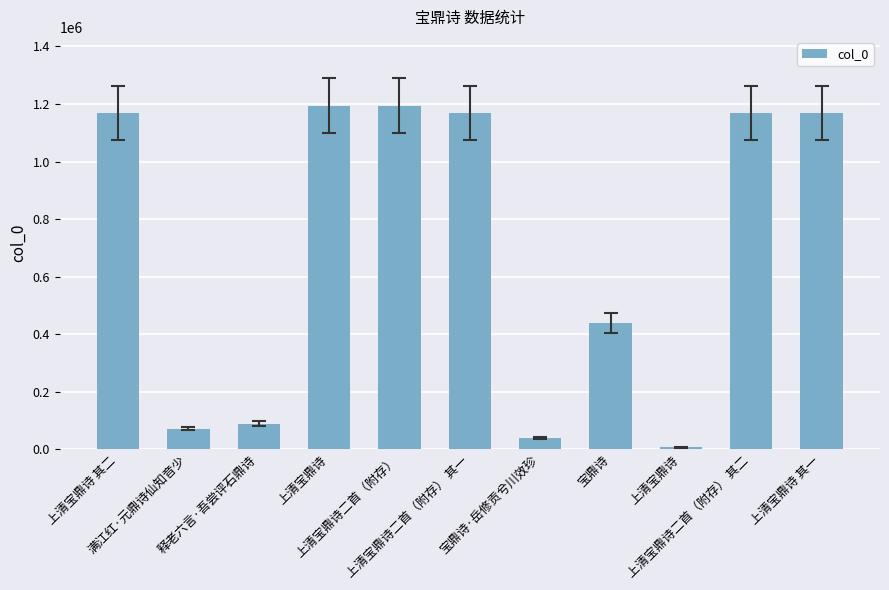

Does the chart contain stacked bars?

No